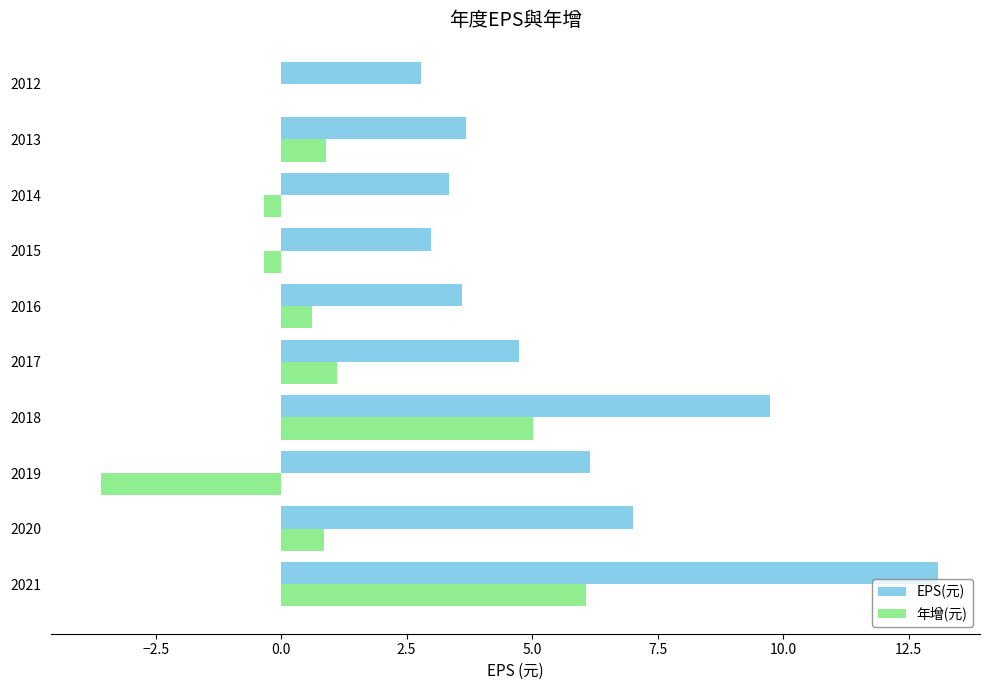

True or false: EPS(元) has a value of 1.6 at 2017.

False